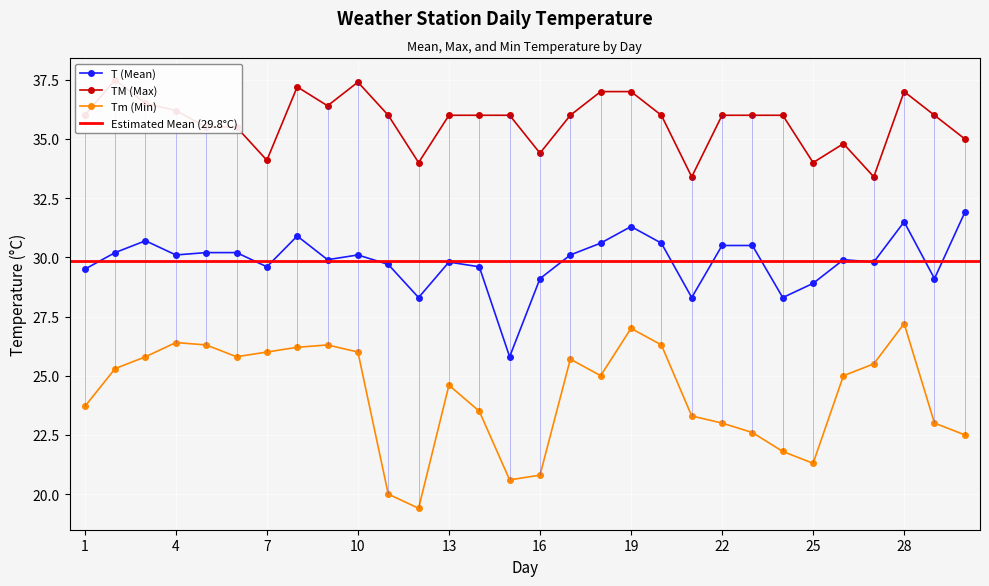

Where is the first local maximum for T (Mean)?

3